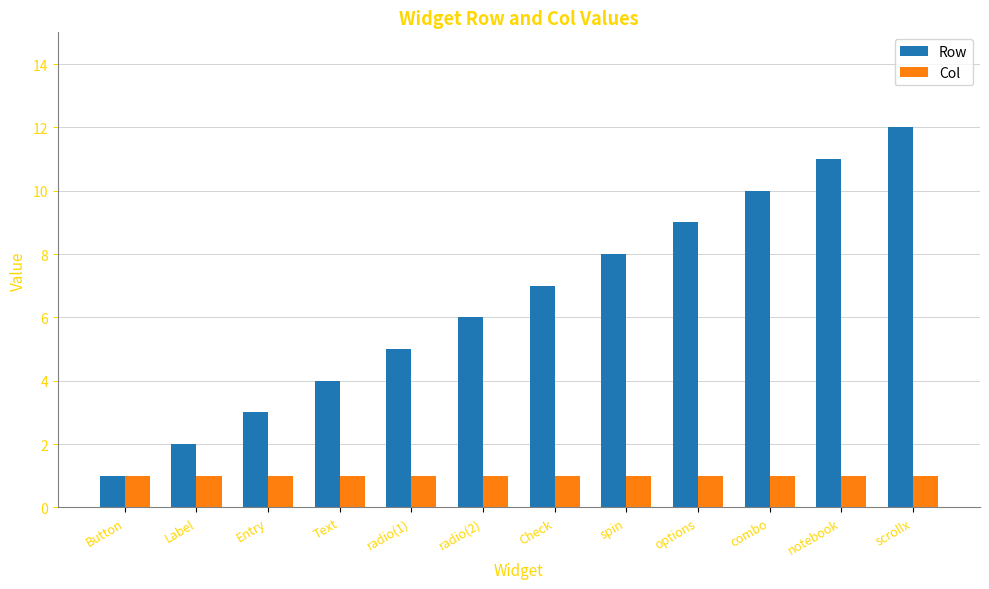

Is the value of Row at spin greater than the value of Col at combo?

Yes